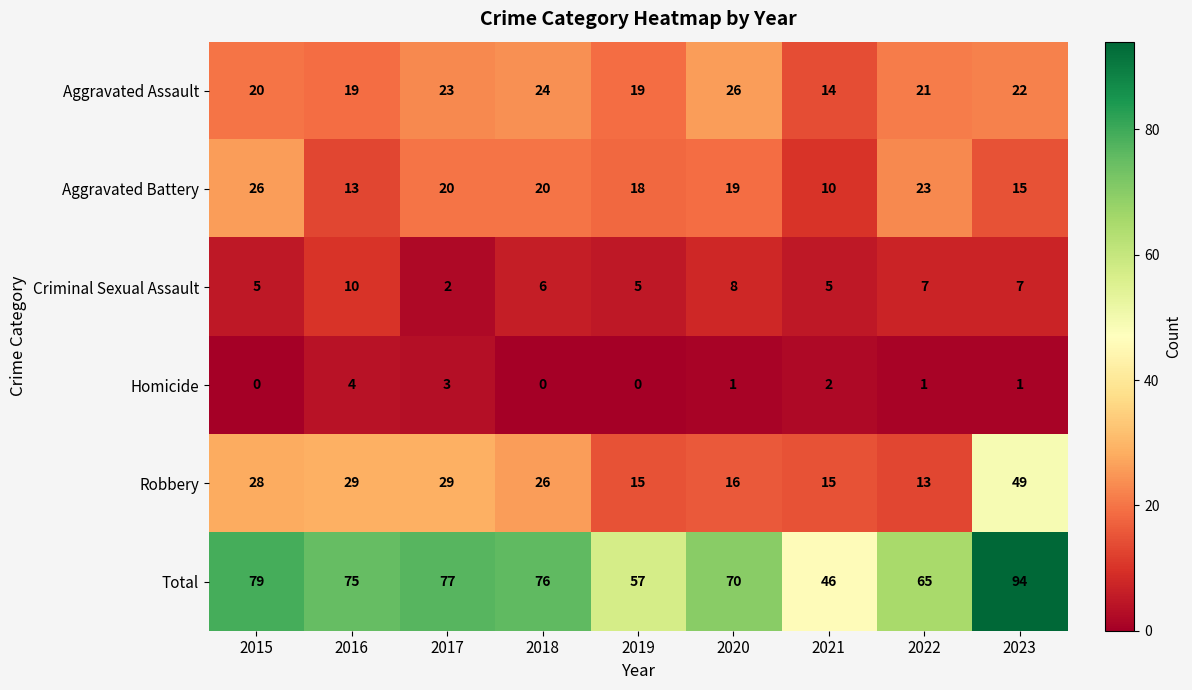

At 2023, list the series in order from smallest to largest.

Homicide, Criminal Sexual Assault, Aggravated Battery, Aggravated Assault, Robbery, Total